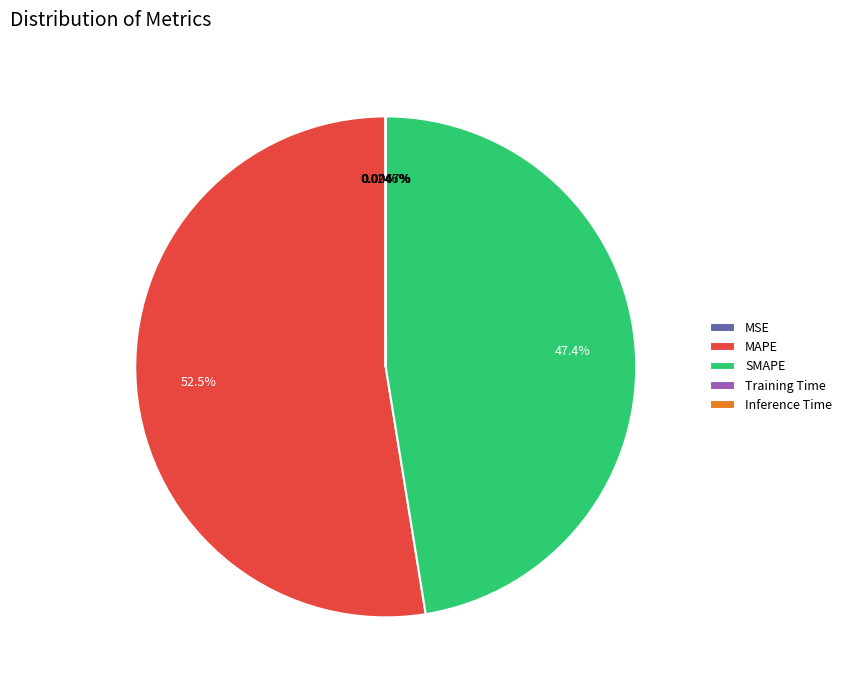

The MAPE slice represents 66% of the pie. True or false?

False